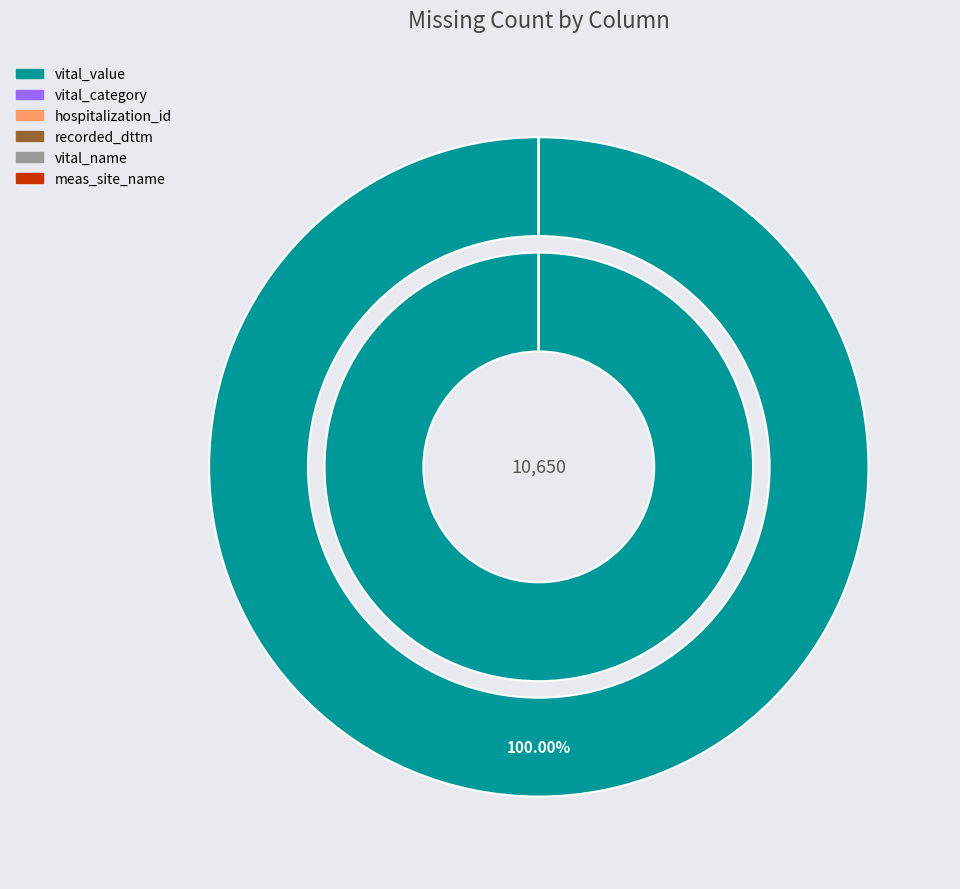

How many segments does this pie chart have?

6